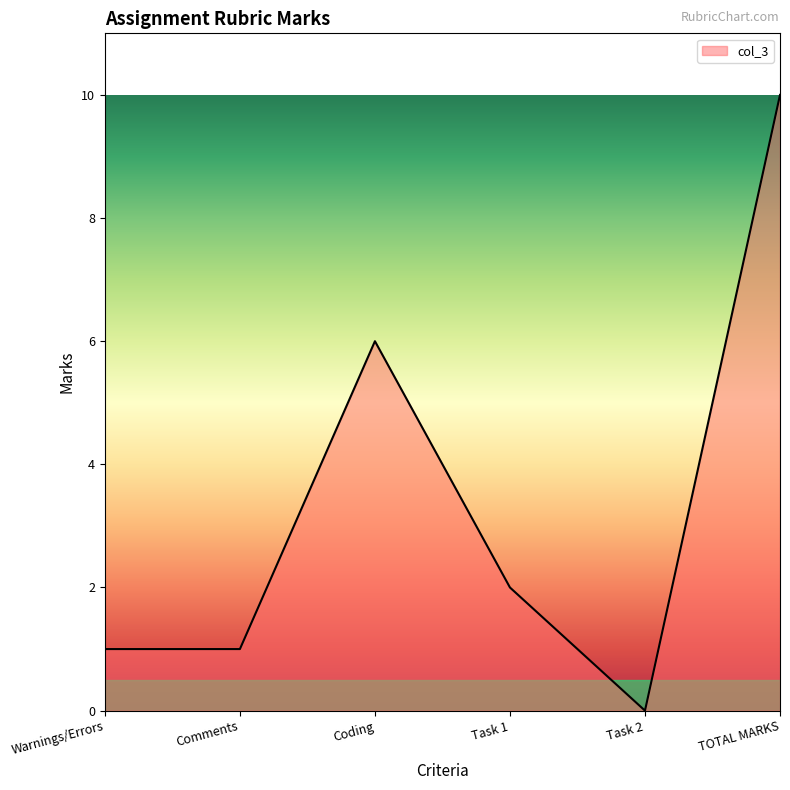

What is the difference between the maximum and minimum values?

10